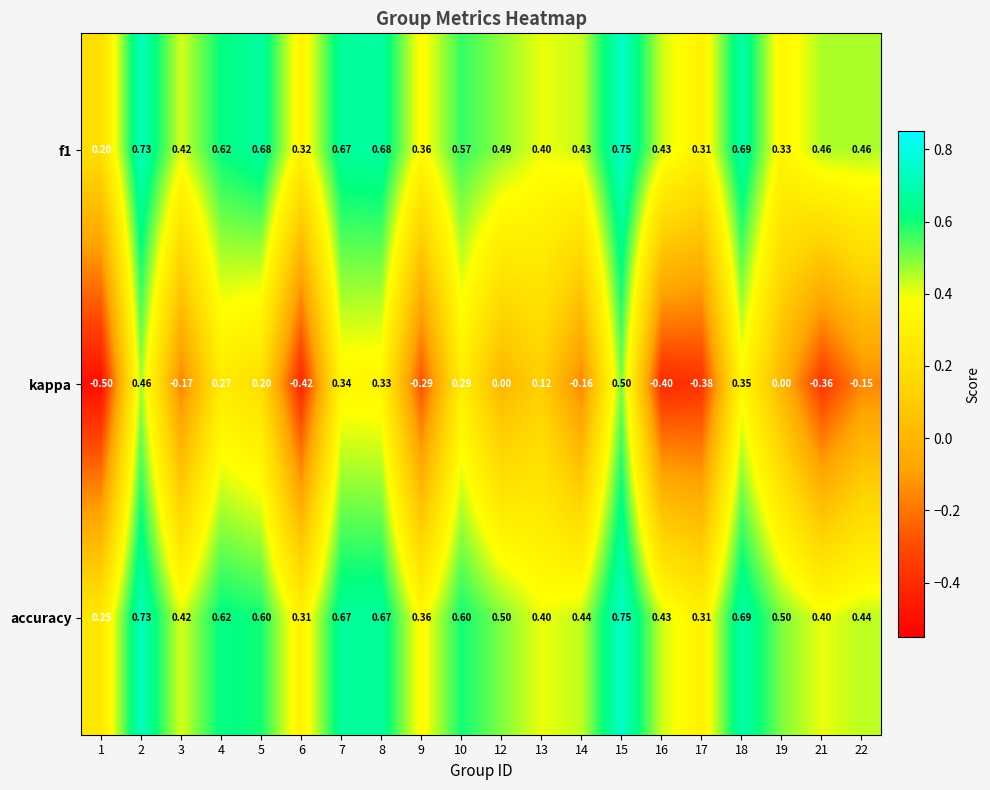

Which series has the largest range (max minus min)?

kappa